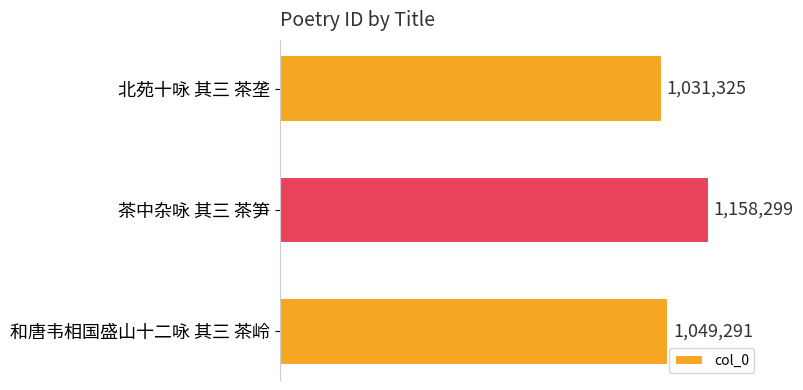

What is the difference between the maximum and minimum values?

126974